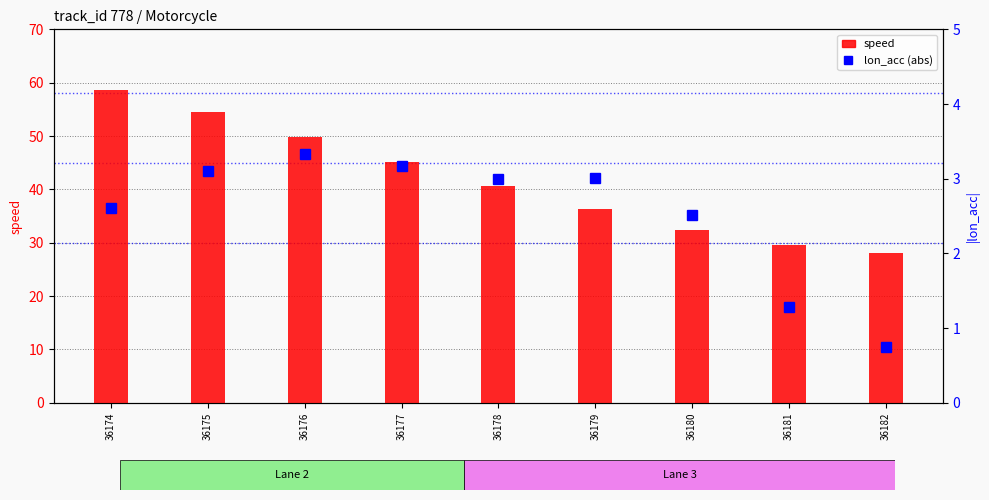

Which series has the largest range (max minus min)?

speed